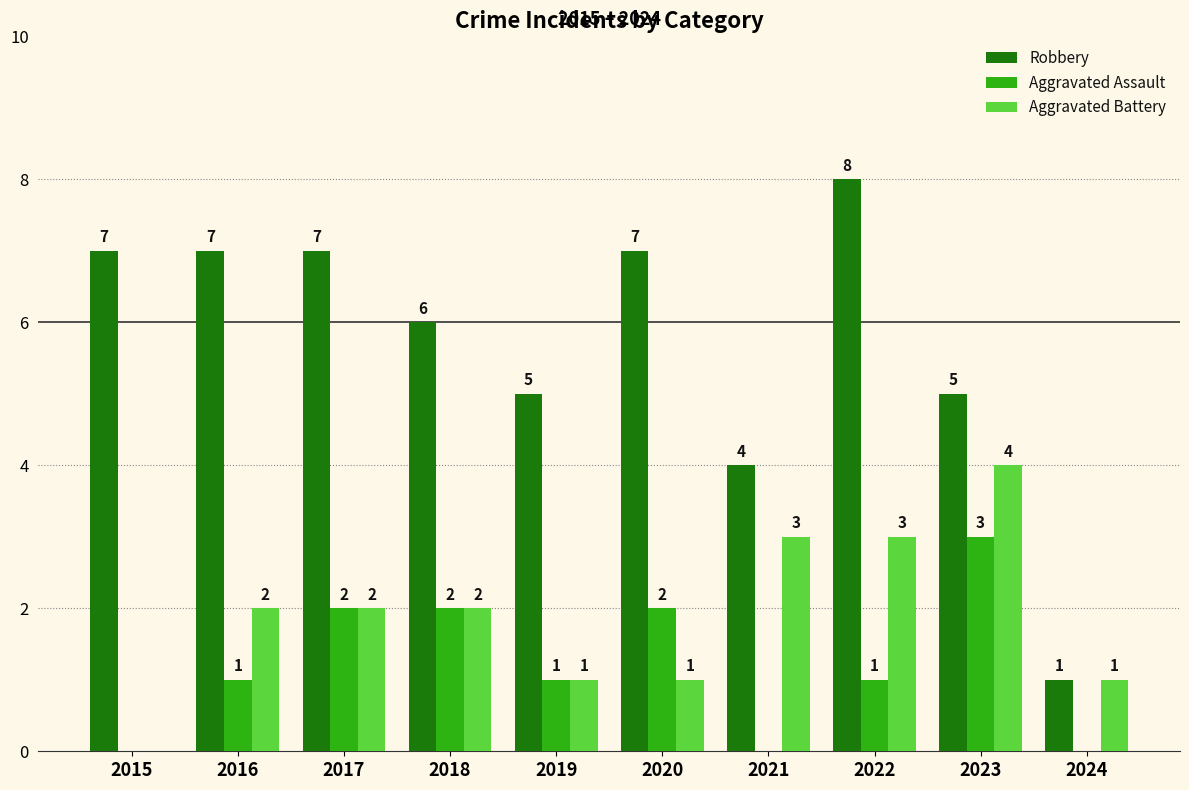

What is the spread (max minus min) of values at 2020?

6